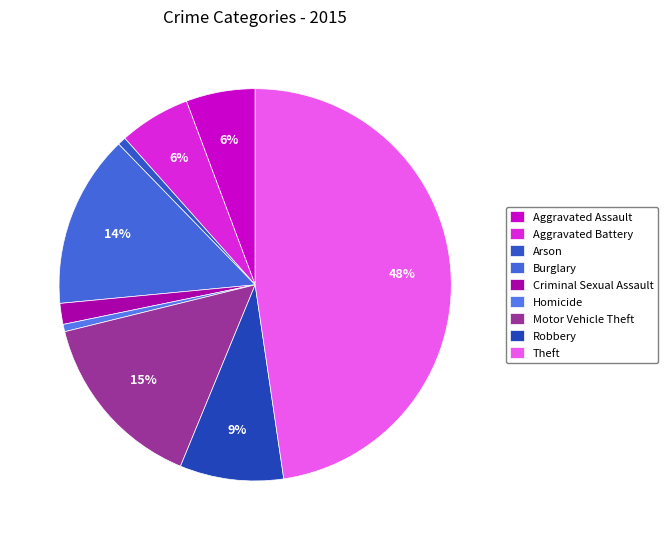

Is Theft the majority of the pie?

No